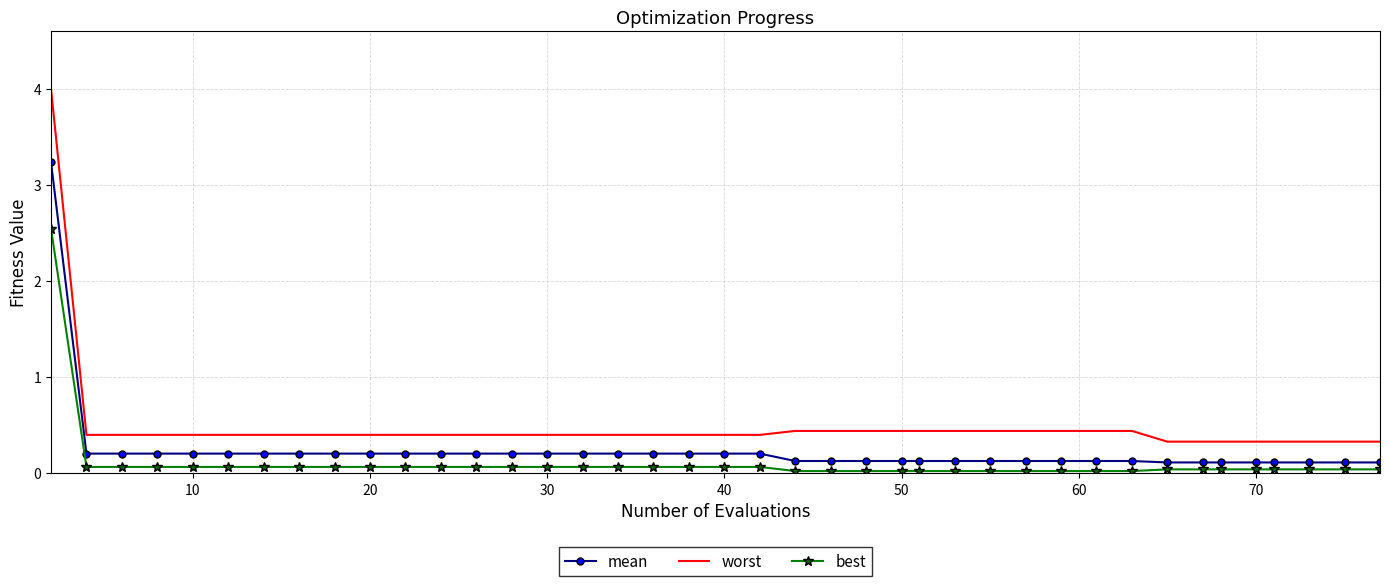

What are all the series names shown in the legend?

mean, worst, best